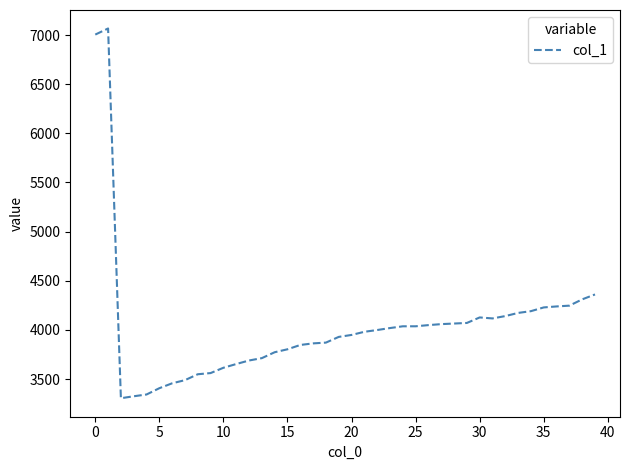

What is the difference between the maximum and minimum values?

3762